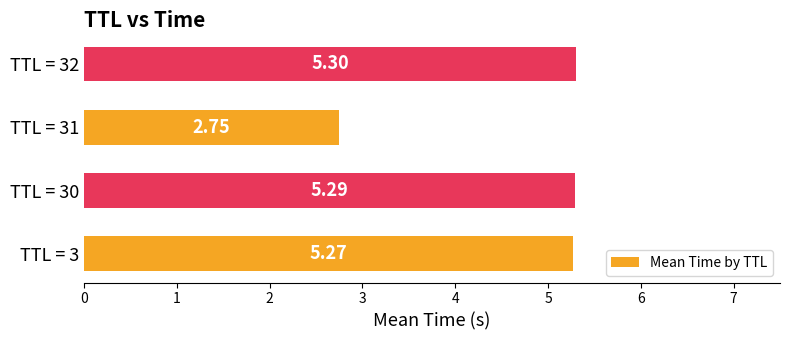

Rank the categories by value from lowest to highest.

TTL = 31, TTL = 3, TTL = 30, TTL = 32